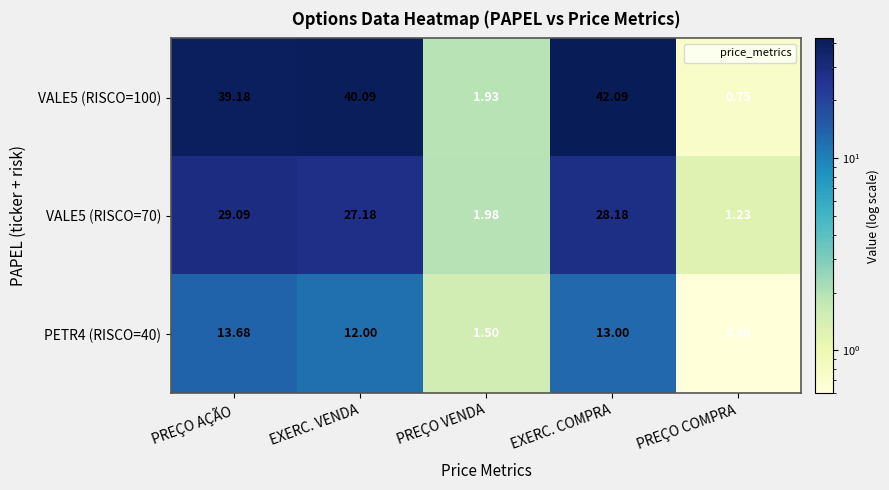

Which label corresponds to the largest value in the chart?

EXERC. COMPRA